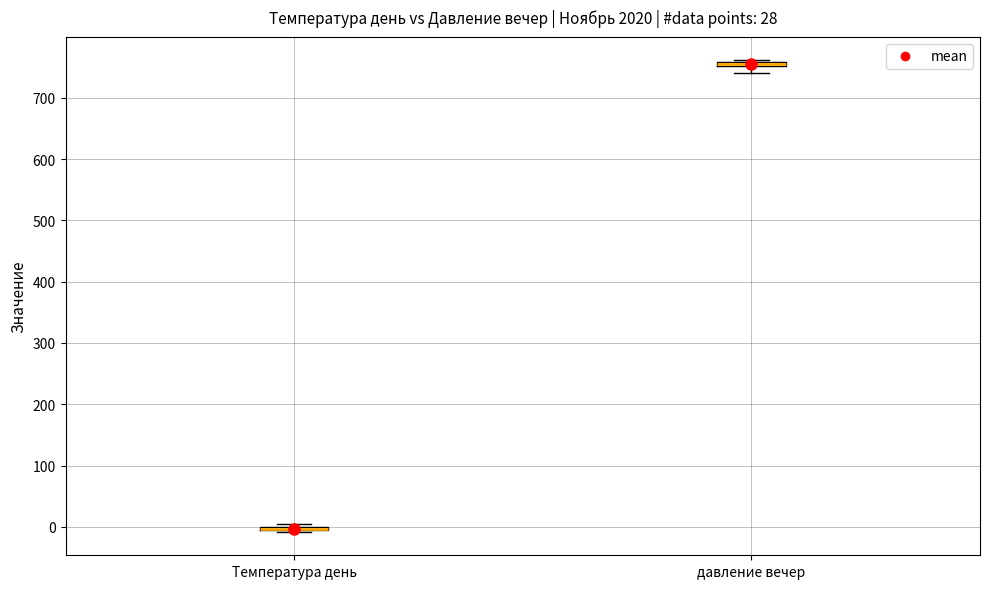

Where is the upper edge of the box for Температура день on the y-axis? The values are not printed on the chart, so give them approximately, as read against the axis.

0